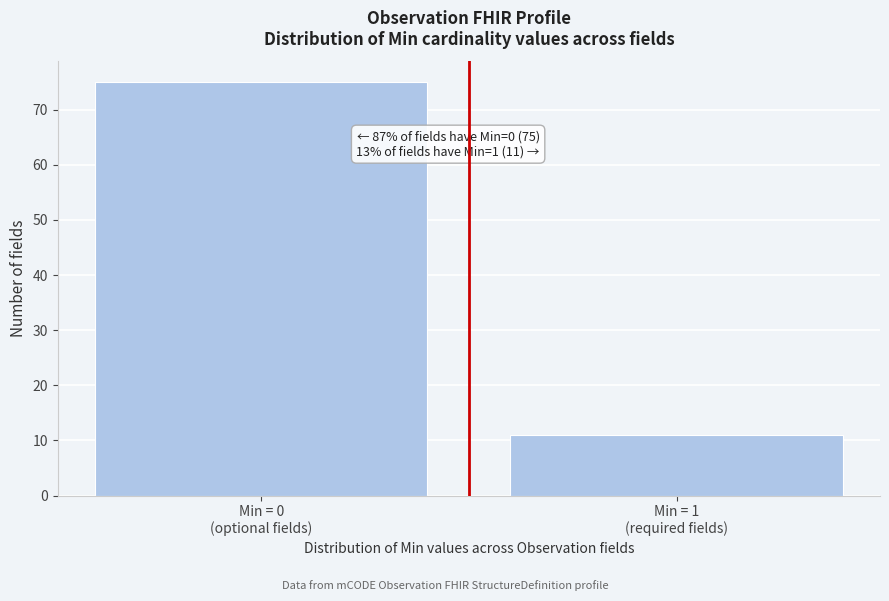

Reading right to left, what are all the values shown in this chart?

11	75